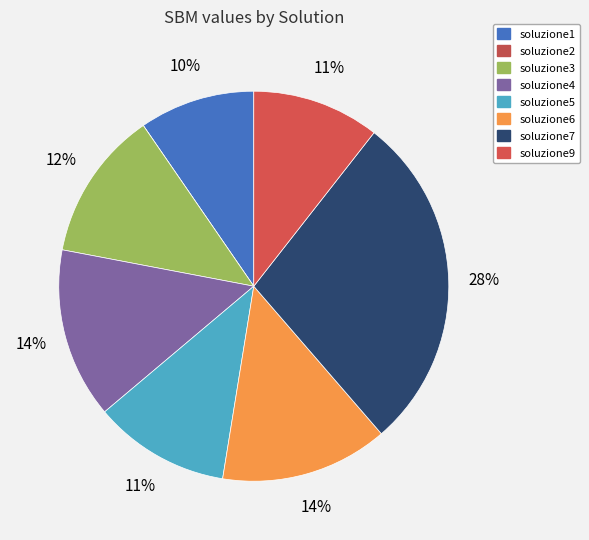

How many slices are in this pie chart?

8